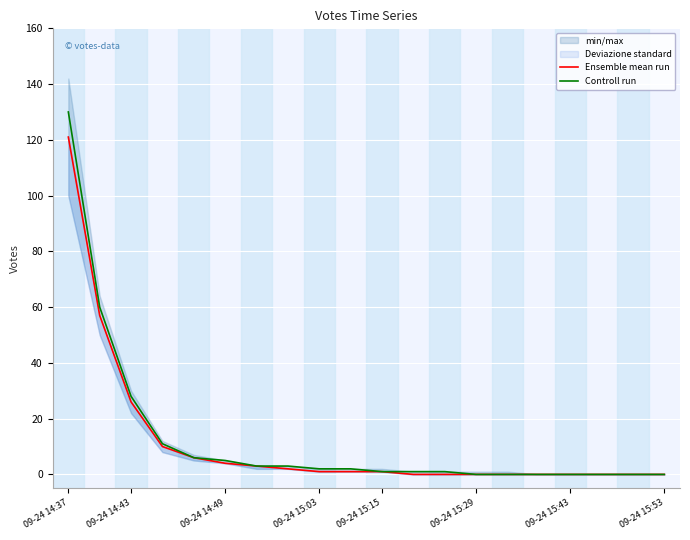

The Controll run series shows 130 at 09-24 14:37. True or false?

True